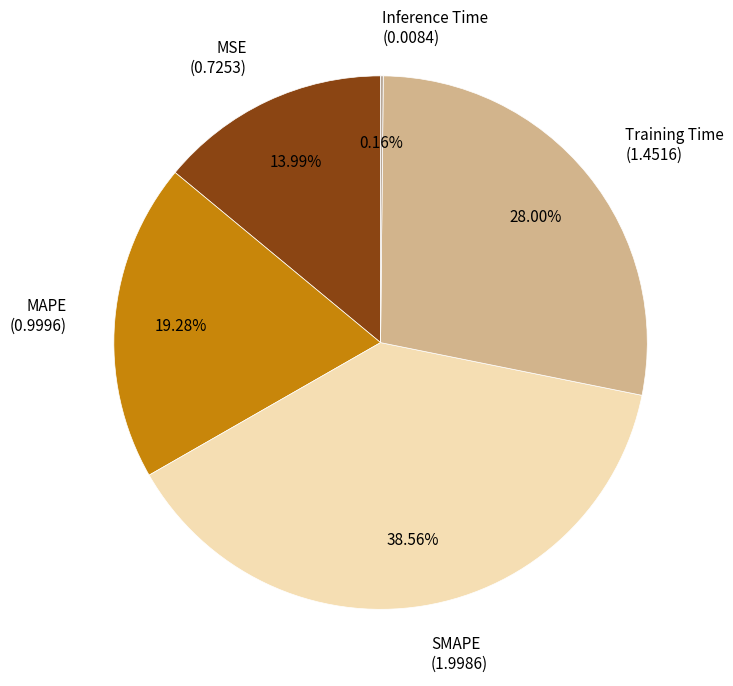

Which has a higher value, MAPE (0.9996) or Training Time (1.4516)?

Training Time (1.4516)